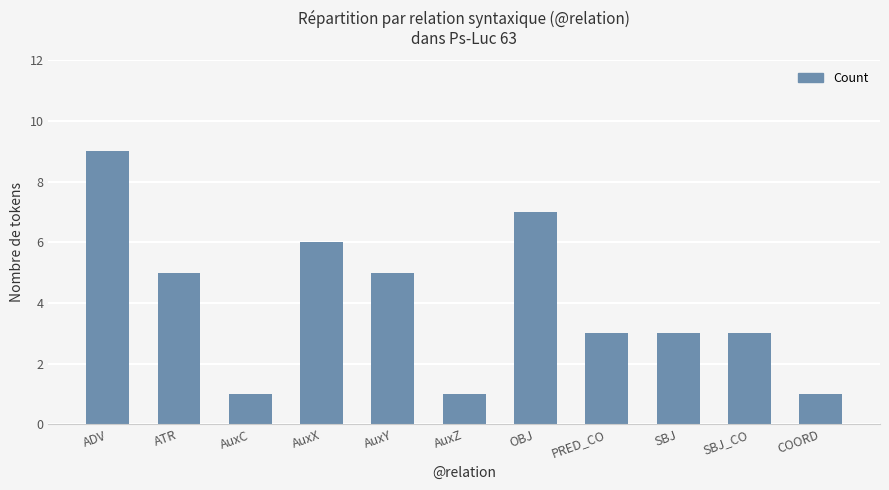

Which label corresponds to the largest value in the chart?

ADV